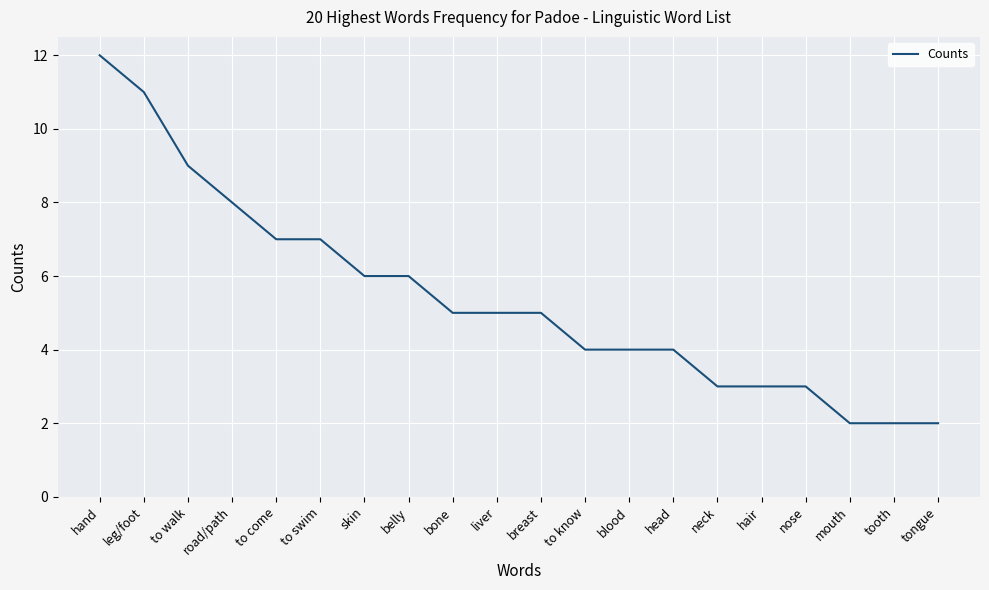

What position from the left is nose?

17